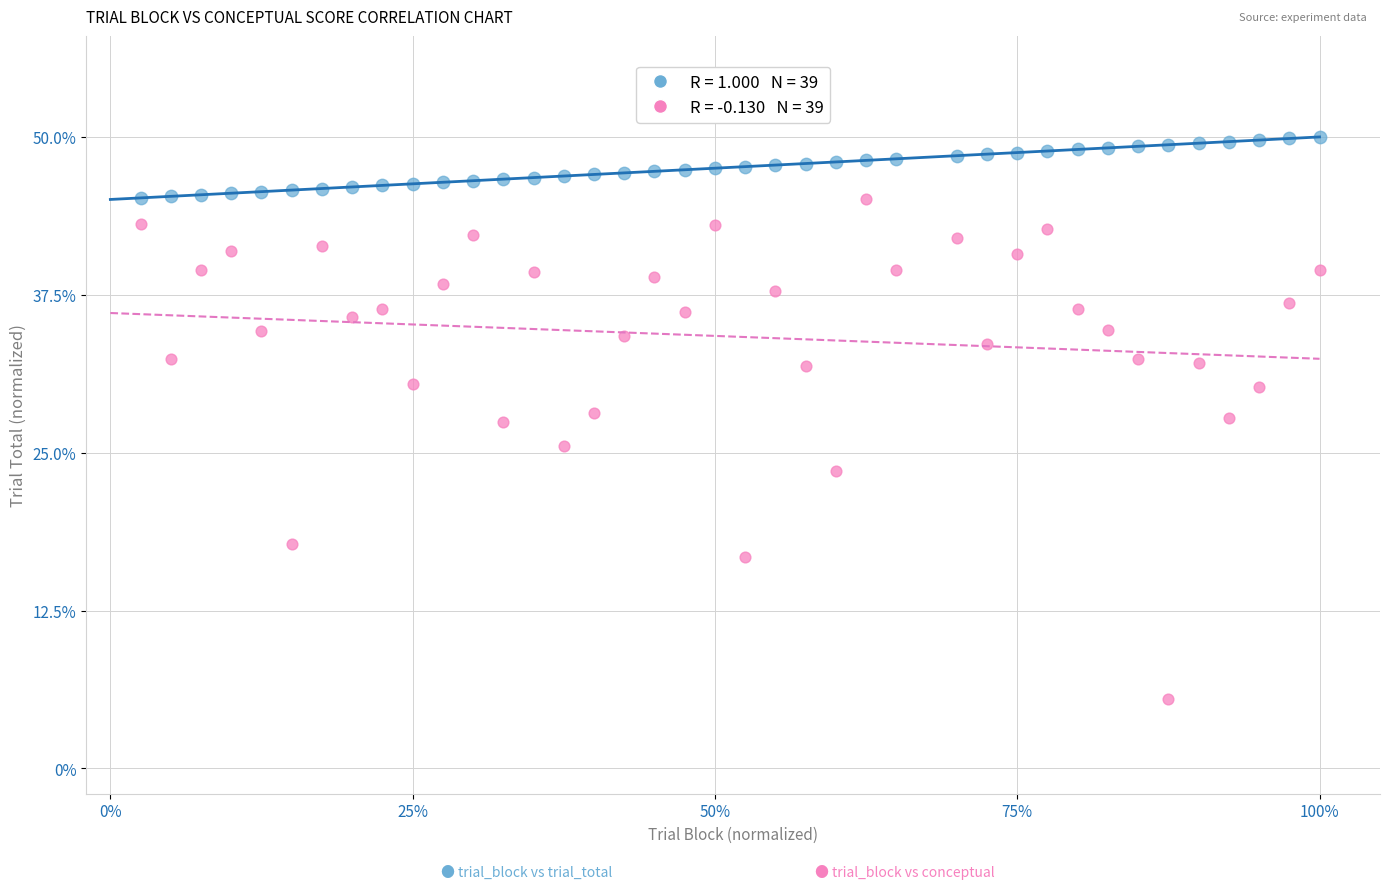

Across all data points, what is the range of Y values (max minus min)?

44.5